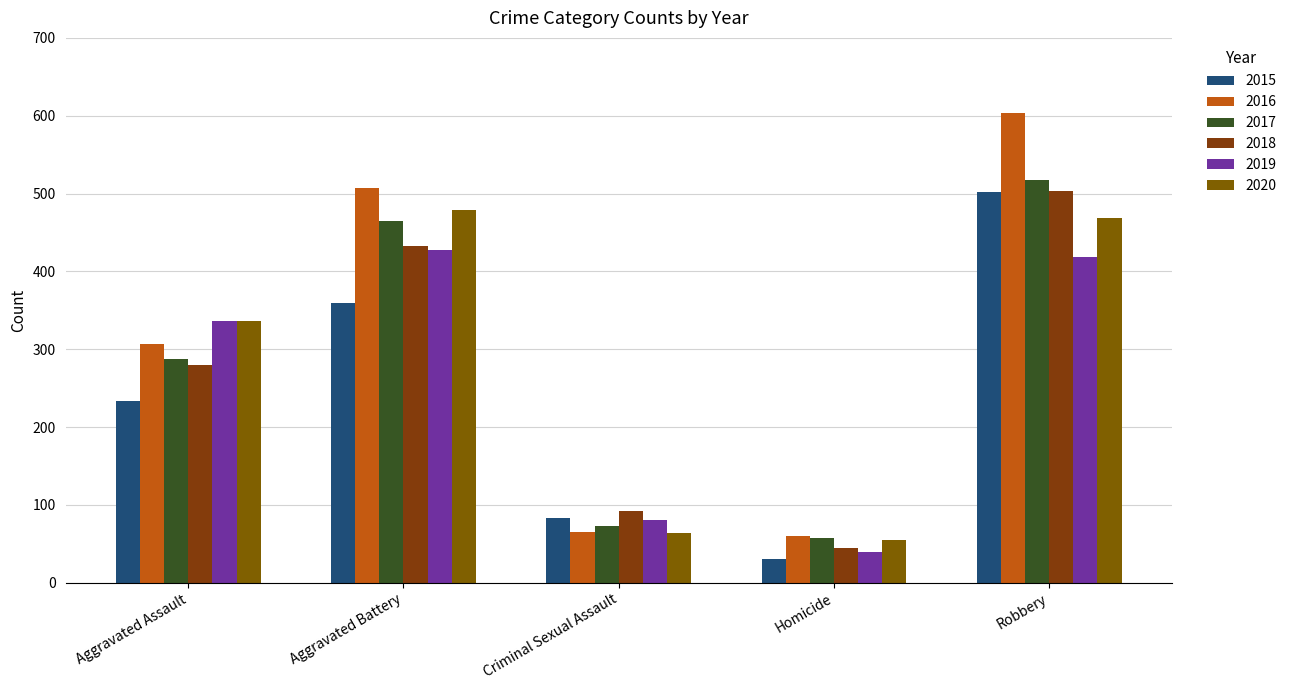

What is the difference between the 2018 values at Criminal Sexual Assault and Homicide?

48